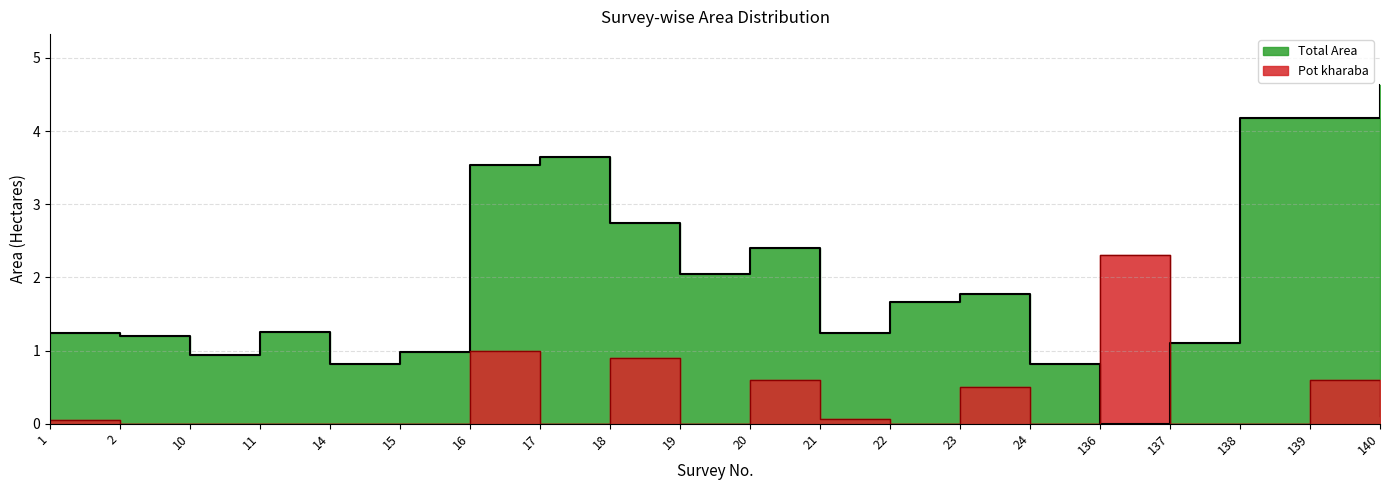

What is the difference between the maximum and minimum values in the Total Area series?

4.6